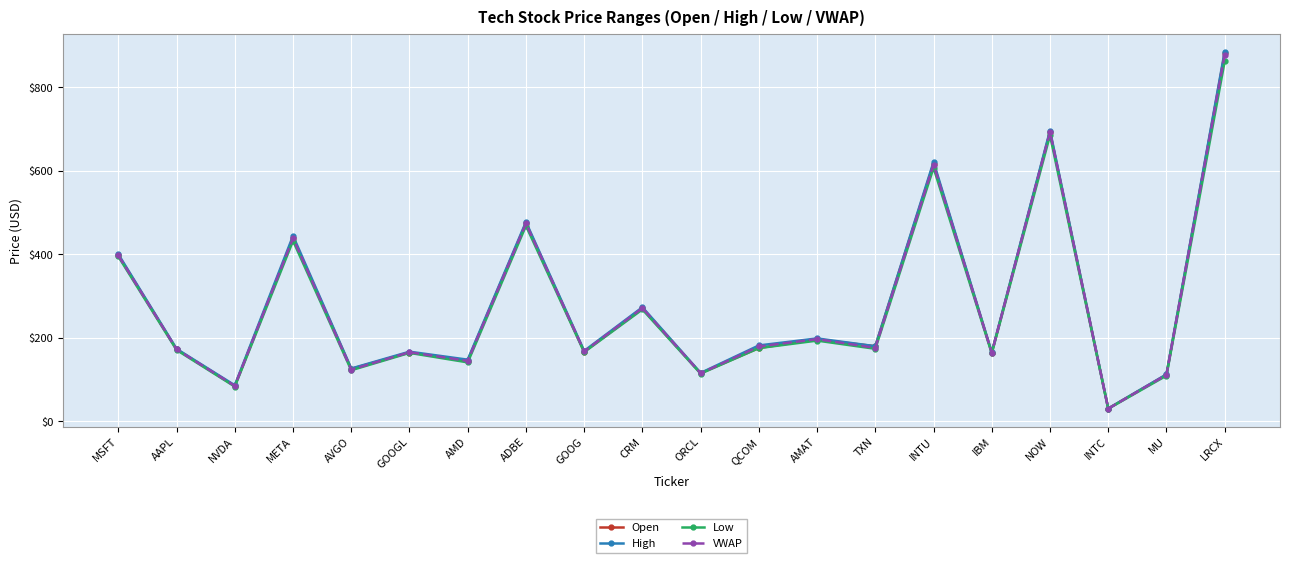

What are all the series names shown in the legend?

Open, High, Low, VWAP